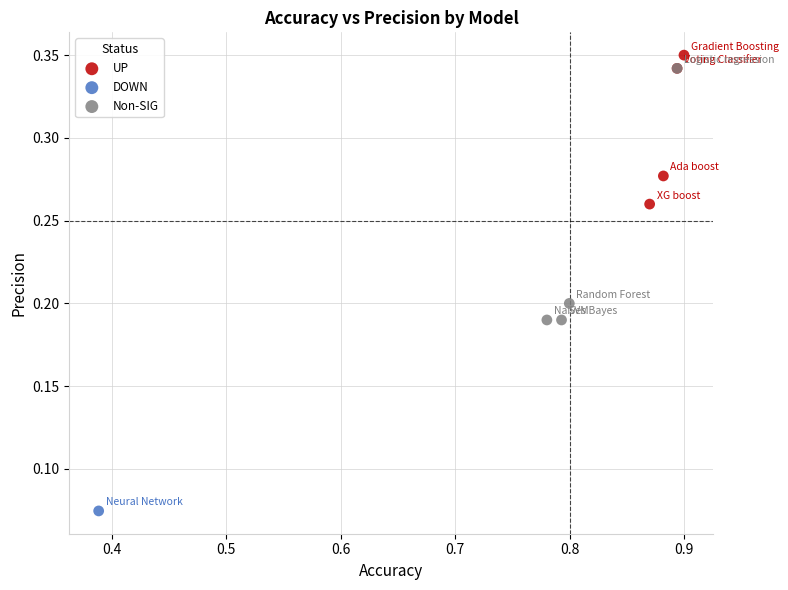

What are all the series names shown in the legend?

UP, DOWN, Non-SIG